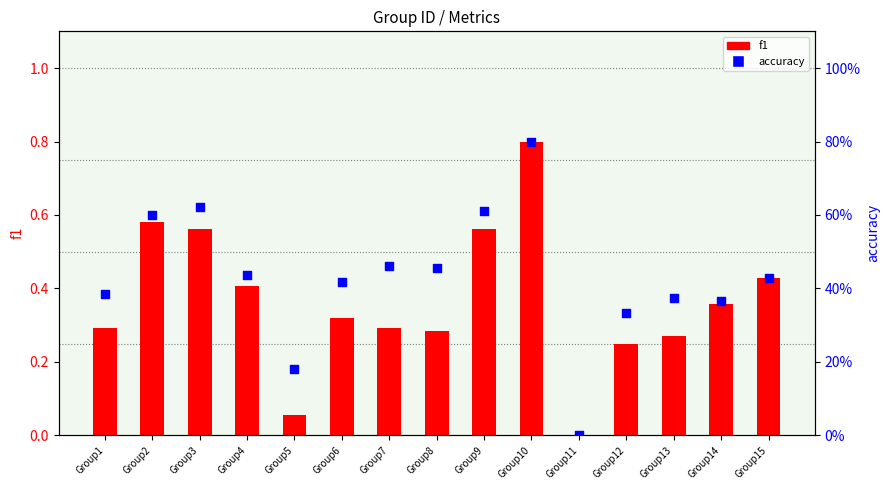

Which series contains the lowest Y value?

f1